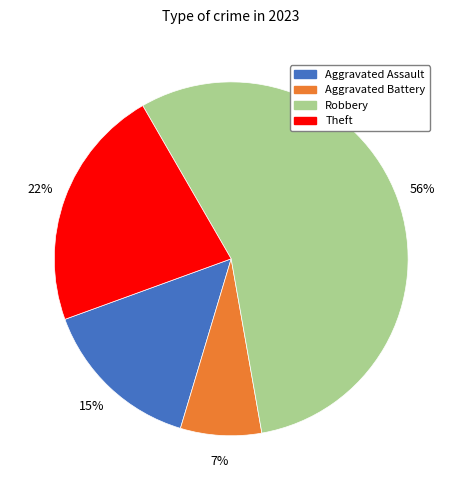

Is the sum of Robbery and Aggravated Battery greater than half?

Yes